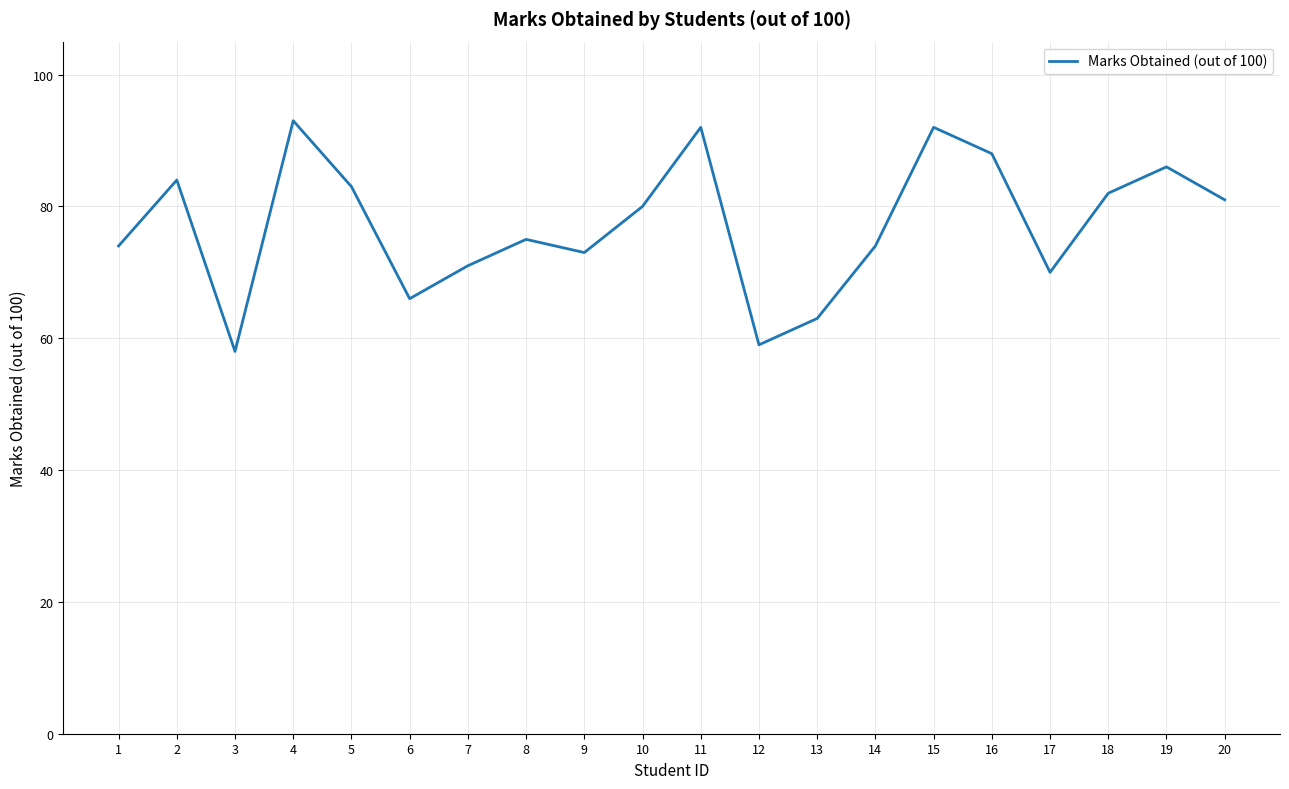

What is the change in value from 10 to 16?

+8